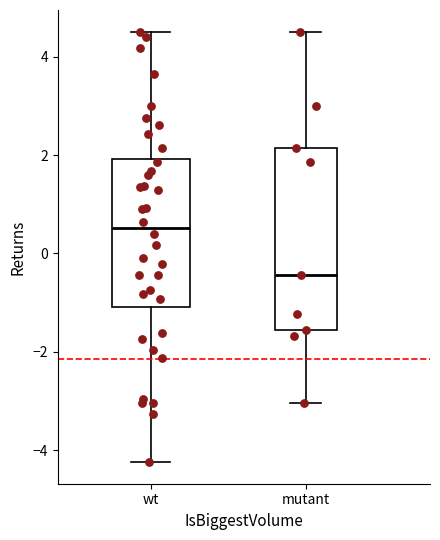

Comparing the boxes themselves (not the whiskers), which one is the tallest?

mutant